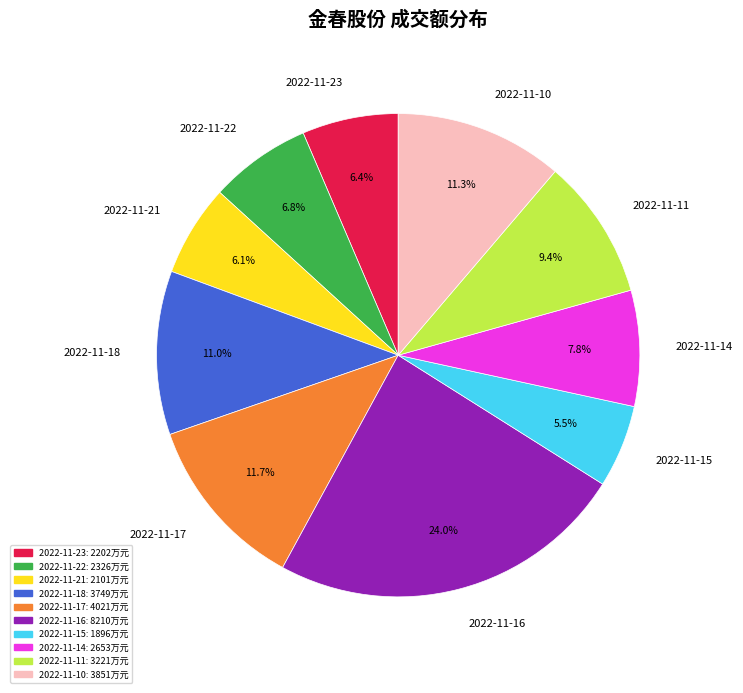

Which category has the smallest portion of the pie?

2022-11-15